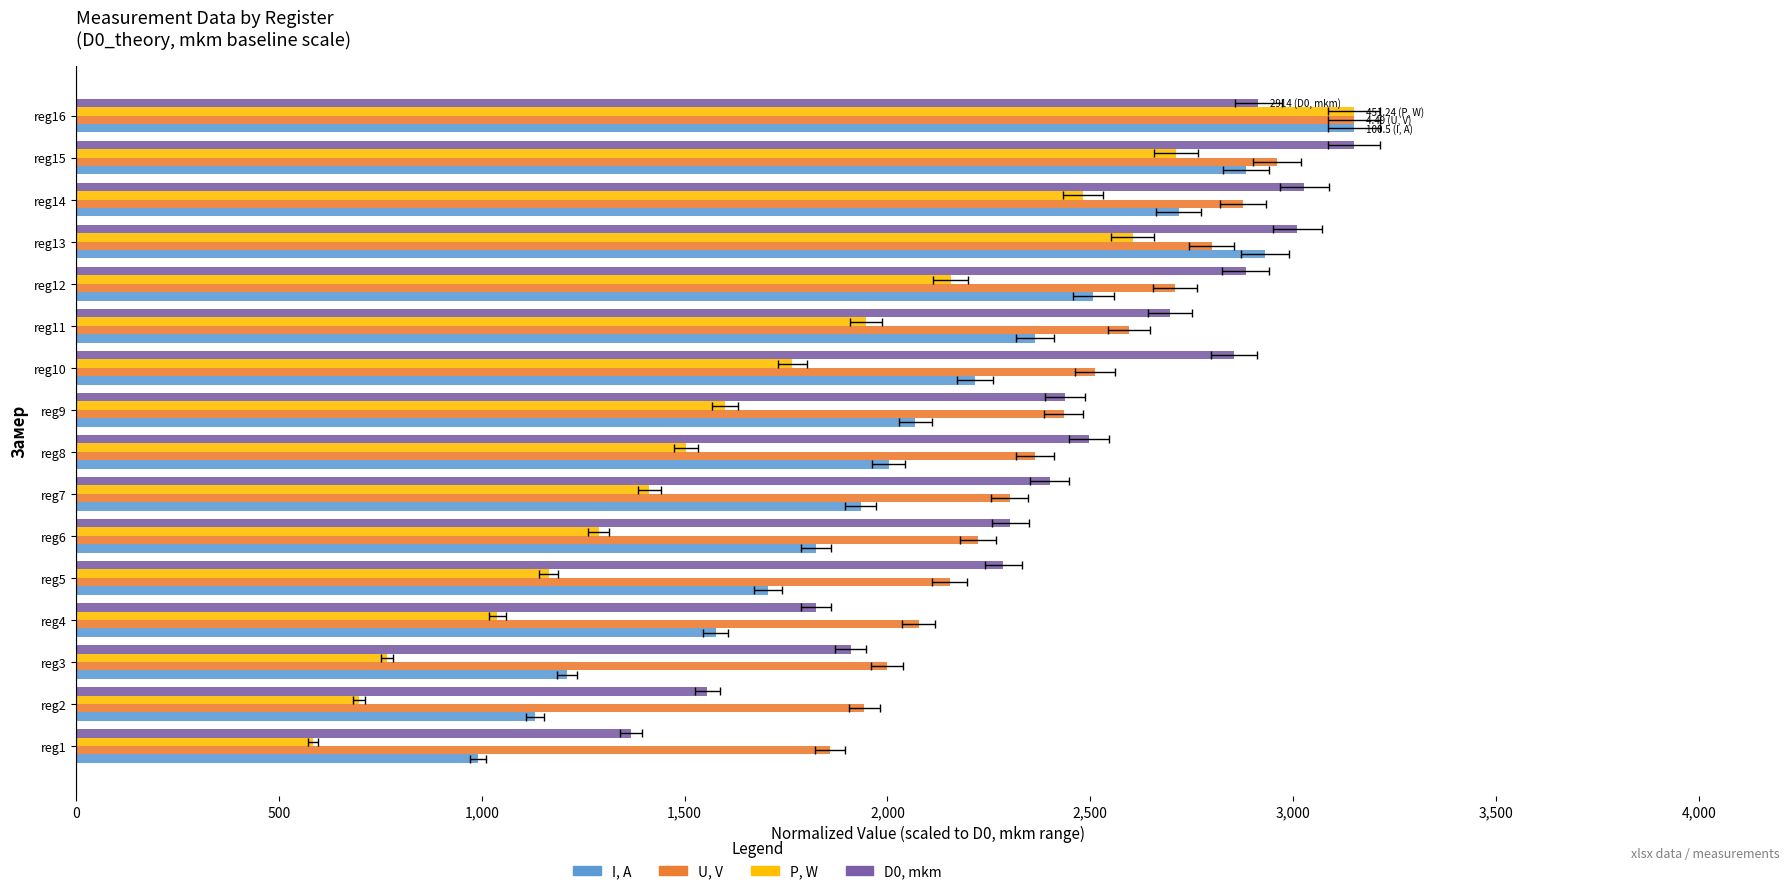

What is the highest value of the U, V series?

3150.0